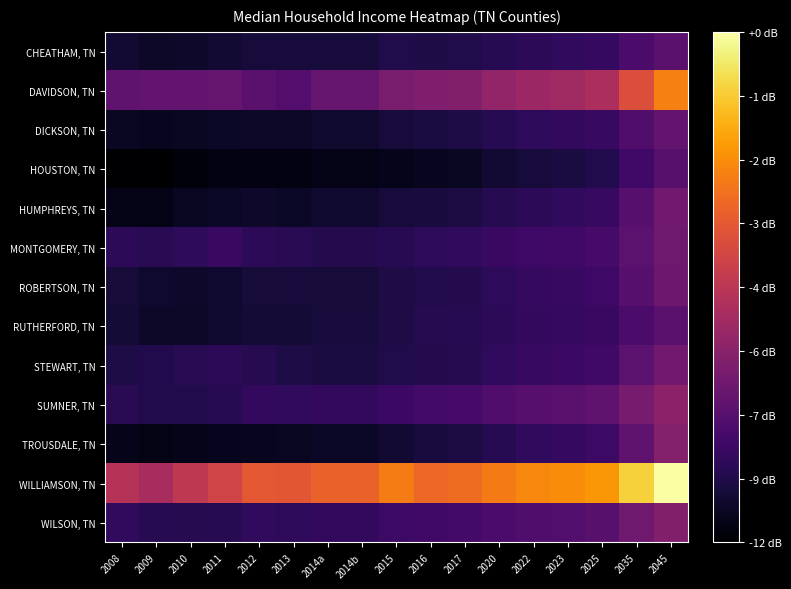

Reading right to left, transcribe all the data shown in this chart.

CHEATHAM, TN: 2045=44822	2035=41830	2025=38267	2023=37373	2022=36917	2020=35998	2017=34628	2016=34157	2015=34854	2014b=33050	2014a=33050	2013=33092	2012=33101	2011=32009	2010=30779	2009=30568	2008=31734
DAVIDSON, TN: 2045=80186	2035=70345	2025=60256	2023=58220	2022=57239	2020=55295	2017=52588	2016=51761	2015=50589	2014b=47241	2014a=47241	2013=43665	2012=44954	2011=46970	2010=46729	2009=46408	2008=45797
DICKSON, TN: 2045=46555	2035=43136	2025=38802	2023=37679	2022=37103	2020=35940	2017=34223	2016=33634	2015=32823	2014b=31289	2014a=31289	2013=30631	2012=30644	2011=30173	2010=29903	2009=29449	2008=29873
HOUSTON, TN: 2045=44778	2035=40371	2025=34937	2023=33650	2022=33014	2020=31755	2017=29935	2016=29359	2015=28872	2014b=28153	2014a=28153	2013=27287	2012=27686	2011=27709	2010=26609	2009=25029	2008=25095
HUMPHREYS, TN: 2045=49051	2035=44211	2025=38712	2023=37445	2022=36815	2020=35571	2017=33822	2016=33283	2015=32942	2014b=31467	2014a=31467	2013=30408	2012=30808	2011=30215	2010=29659	2009=28310	2008=28093
MONTGOMERY, TN: 2045=48778	2035=45184	2025=41234	2023=40311	2022=39849	2020=38925	2017=37573	2016=37121	2015=35971	2014b=35320	2014a=35320	2013=36179	2012=36908	2011=38828	2010=37143	2009=36340	2008=36864
ROBERTSON, TN: 2045=48582	2035=44405	2025=39780	2023=38699	2022=38153	2020=37069	2017=35490	2016=34964	2015=34383	2014b=32663	2014a=32663	2013=32861	2012=32809	2011=31588	2010=31011	2009=31580	2008=32687
RUTHERFORD, TN: 2045=44863	2035=42013	2025=38847	2023=38100	2022=37719	2020=36973	2017=35908	2016=35558	2015=34377	2014b=32934	2014a=32934	2013=32380	2012=32474	2011=31247	2010=30606	2009=30627	2008=32390
STEWART, TN: 2045=49134	2035=45201	2025=40410	2023=39254	2022=38683	2020=37509	2017=35800	2016=35247	2015=34770	2014b=33626	2014a=33626	2013=34151	2012=35659	2011=36822	2010=36230	2009=34938	2008=34216
SUMNER, TN: 2045=54277	2035=50494	2025=46209	2023=45075	2022=44492	2020=43282	2017=41462	2016=40814	2015=39330	2014b=37654	2014a=37654	2013=37341	2012=37708	2011=35865	2010=35053	2009=34980	2008=36134
TROUSDALE, TN: 2045=52693	2035=46177	2025=39505	2023=38079	2022=37373	2020=35985	2017=33927	2016=33285	2015=31912	2014b=30193	2014a=30193	2013=29778	2012=29395	2011=28985	2010=28426	2009=27869	2008=28353
WILLIAMSON, TN: 2045=101724	2035=93085	2025=84192	2023=82319	2022=81420	2020=79518	2017=76668	2016=75720	2015=79812	2014b=75037	2014a=75037	2013=72389	2012=72668	2011=67745	2010=64206	2009=59696	2008=62186
WILSON, TN: 2045=52492	2035=48749	2025=44549	2023=43568	2022=43075	2020=42105	2017=40709	2016=40244	2015=39676	2014b=37832	2014a=37832	2013=37264	2012=37437	2011=36068	2010=35688	2009=35939	2008=37381